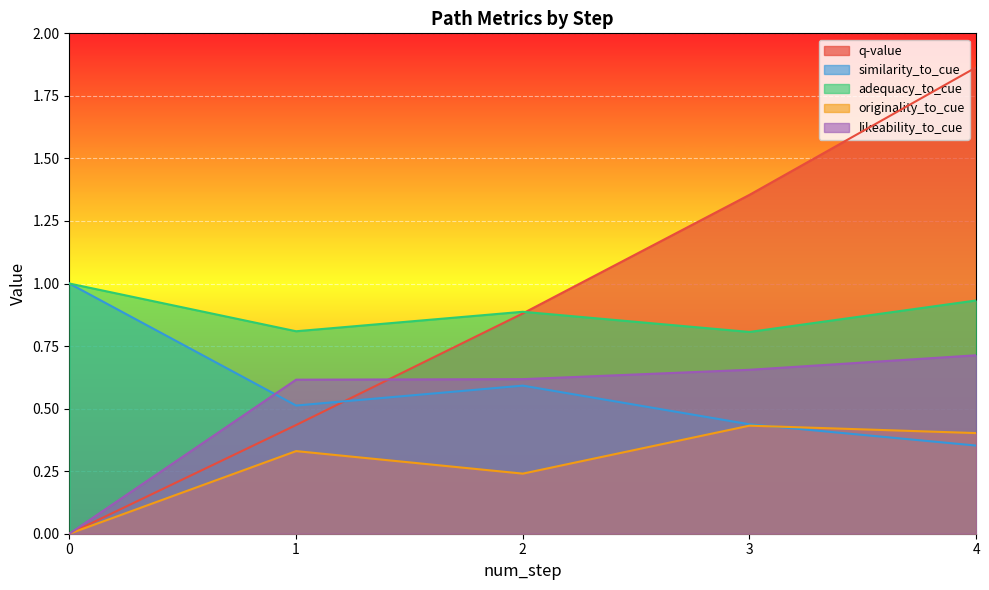

Between which two adjacent categories do q-value and adequacy_to_cue first intersect?

2 and 3